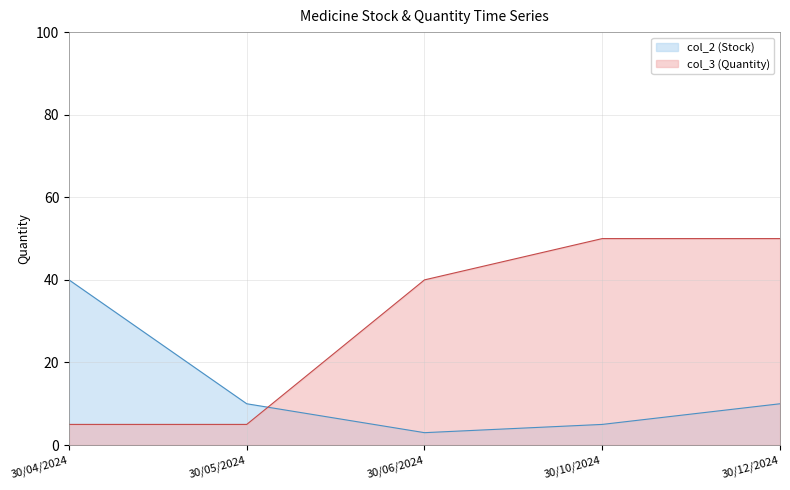

What is the label of the 2nd point from the left?

30/05/2024